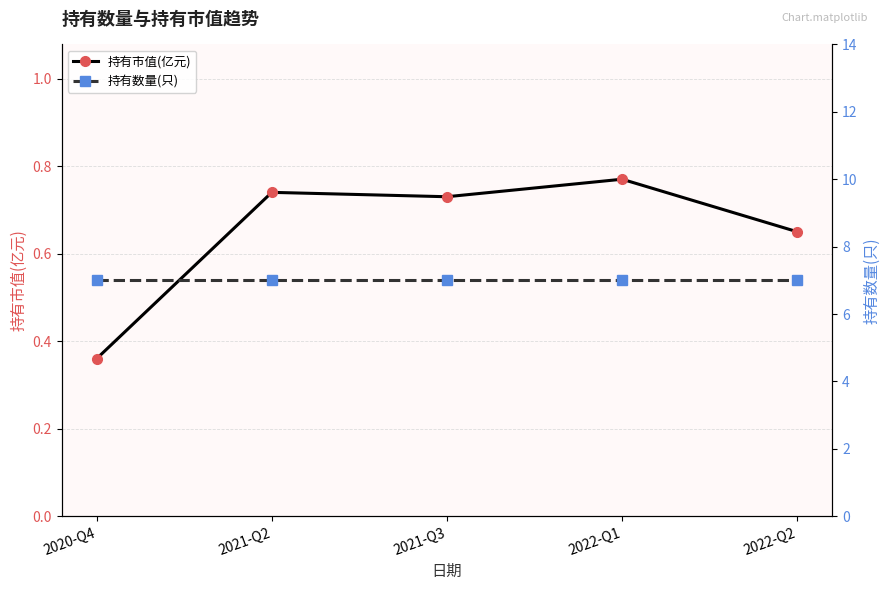

What is the greatest value displayed?

7.0